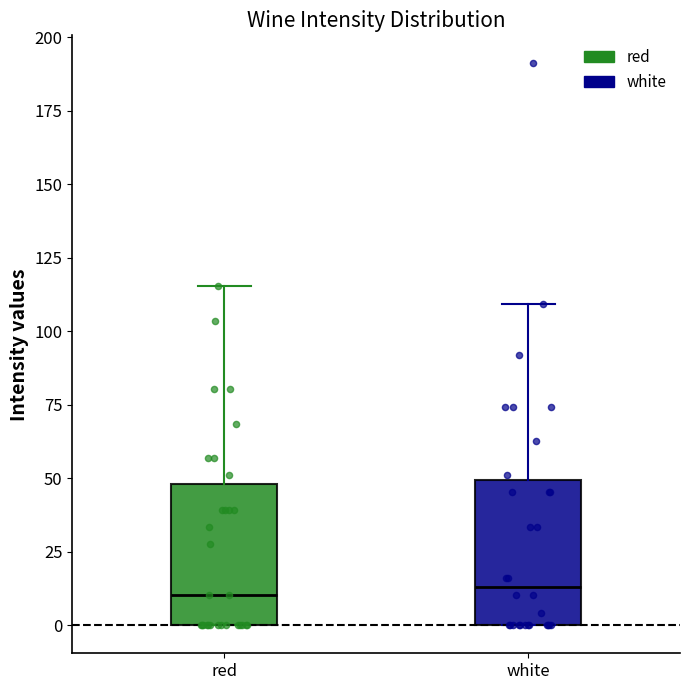

Reading left to right, read every box against the y-axis: the position of its median line, the range the box covers, and the ends of its whiskers. The values are not printed on the chart, so give them approximately, as read against the axis.

red: median 10, box 0 to 50, whiskers 0 to 115
white: median 15, box 0 to 50, whiskers 0 to 110